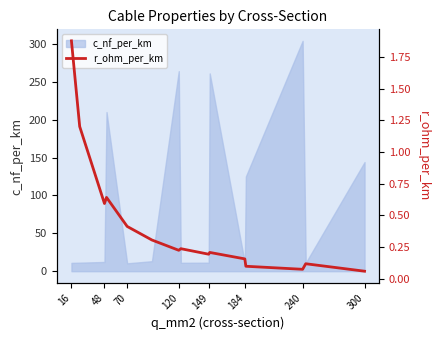

Reading right to left, transcribe all the data shown in this chart.

0.1	0.1	0.1	0.1	0.2	0.2	0.2	0.2	0.2	0.3	0.4	0.6	0.6	1.2	1.9